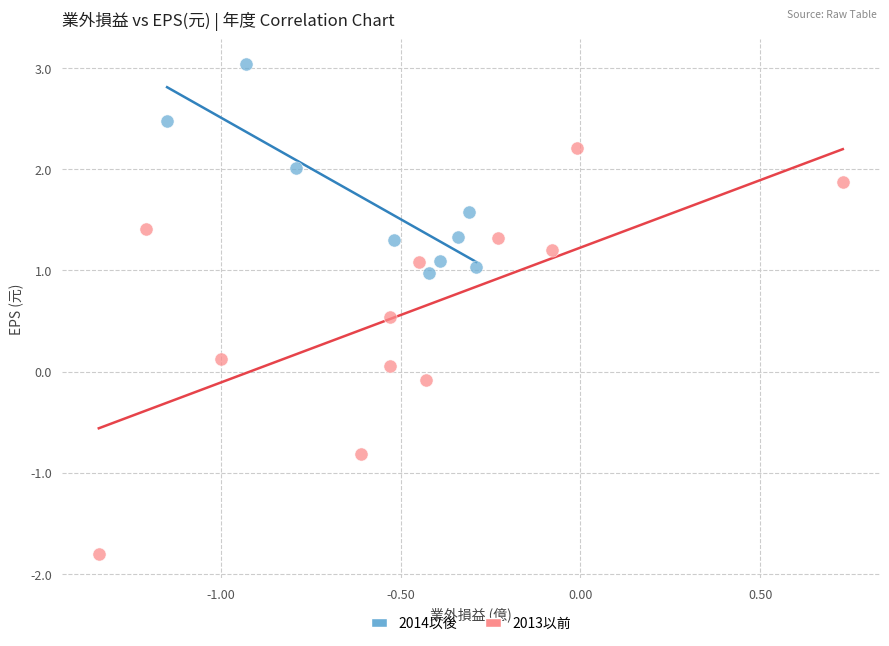

Which series has the widest spread of Y values?

2013以前